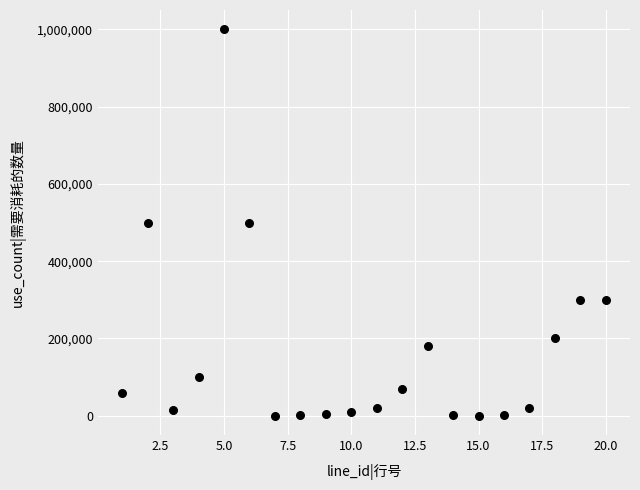

What is the range of X values (max minus min)?

19